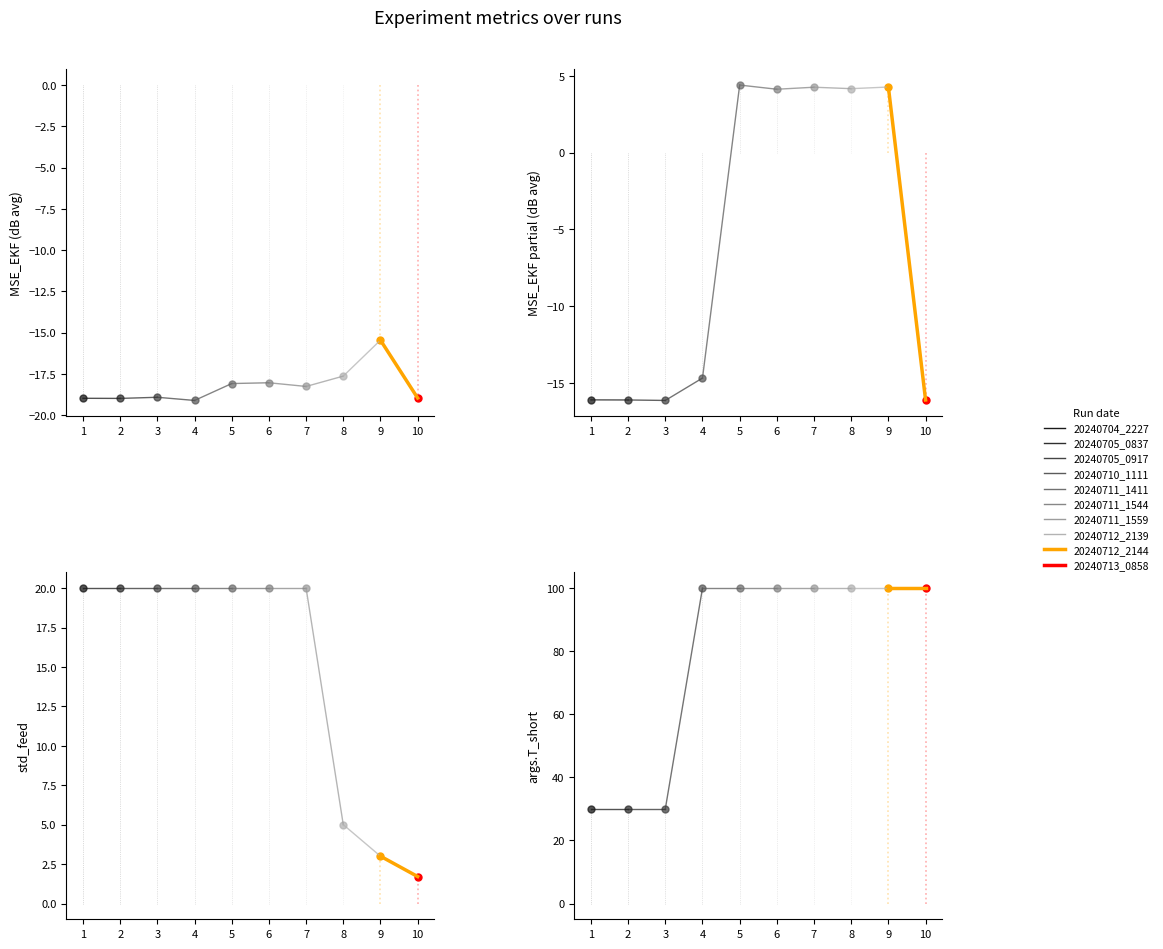

The args.T series shows 100.0 at 20240711_1544. True or false?

True